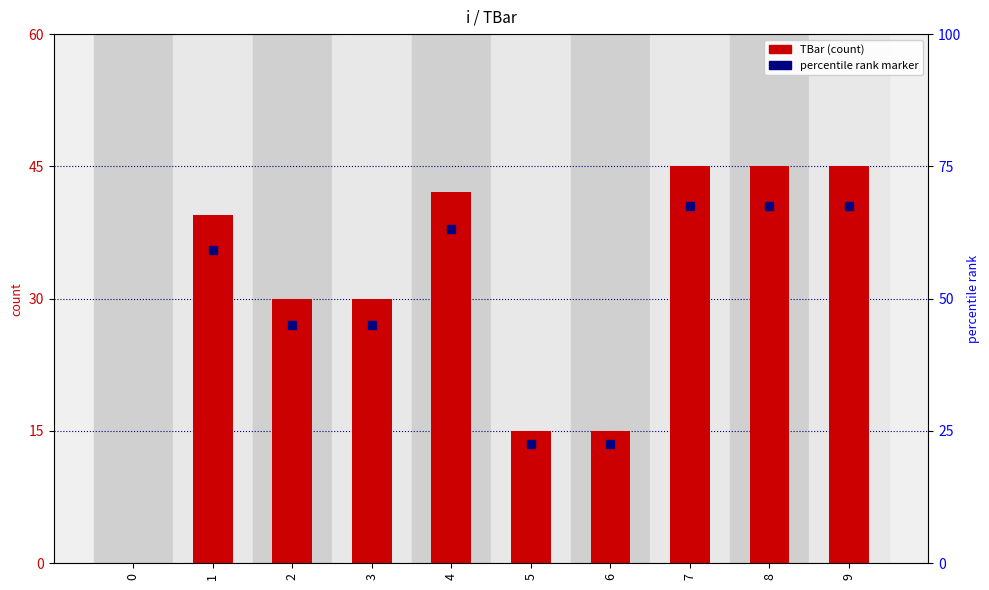

What is the approximate value at 6?

15.0